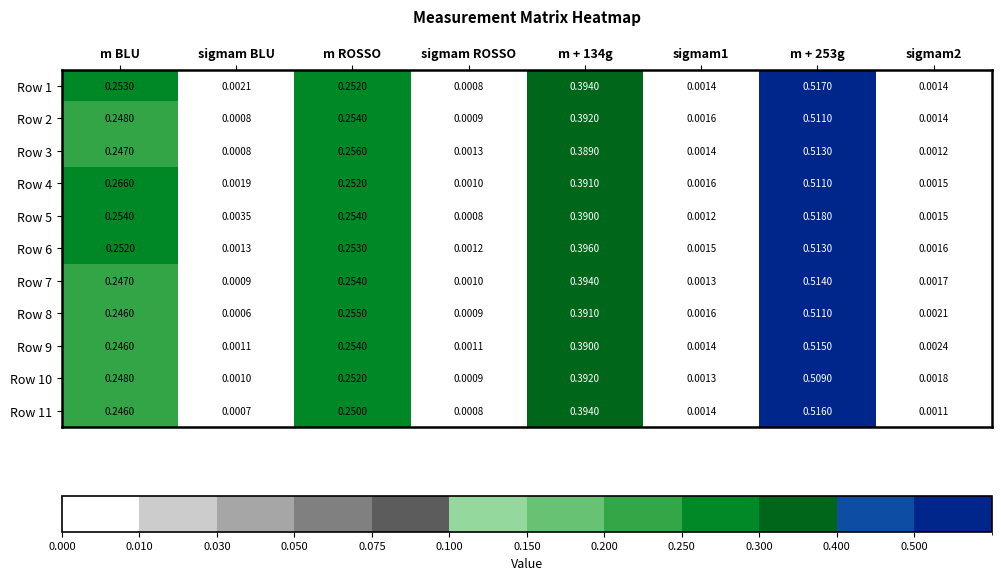

At which label is Row 7 closest to 0?

sigmam BLU